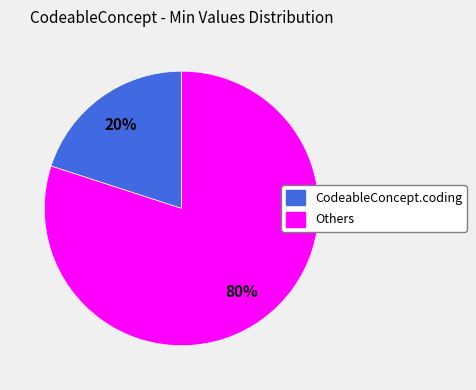

To the nearest percent, what is the average slice percentage?

50%